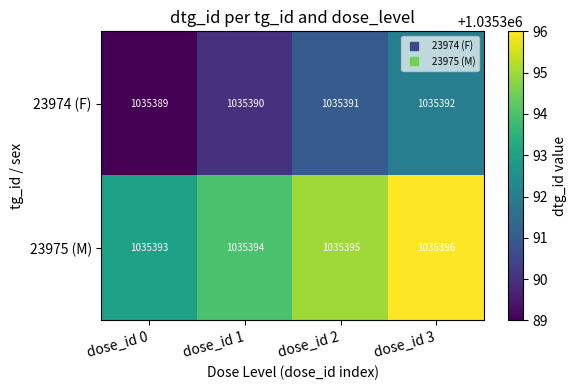

Reading left to right, transcribe all the data shown in this chart.

23974 (F): 1035389	1035390	1035391	1035392
23975 (M): 1035393	1035394	1035395	1035396